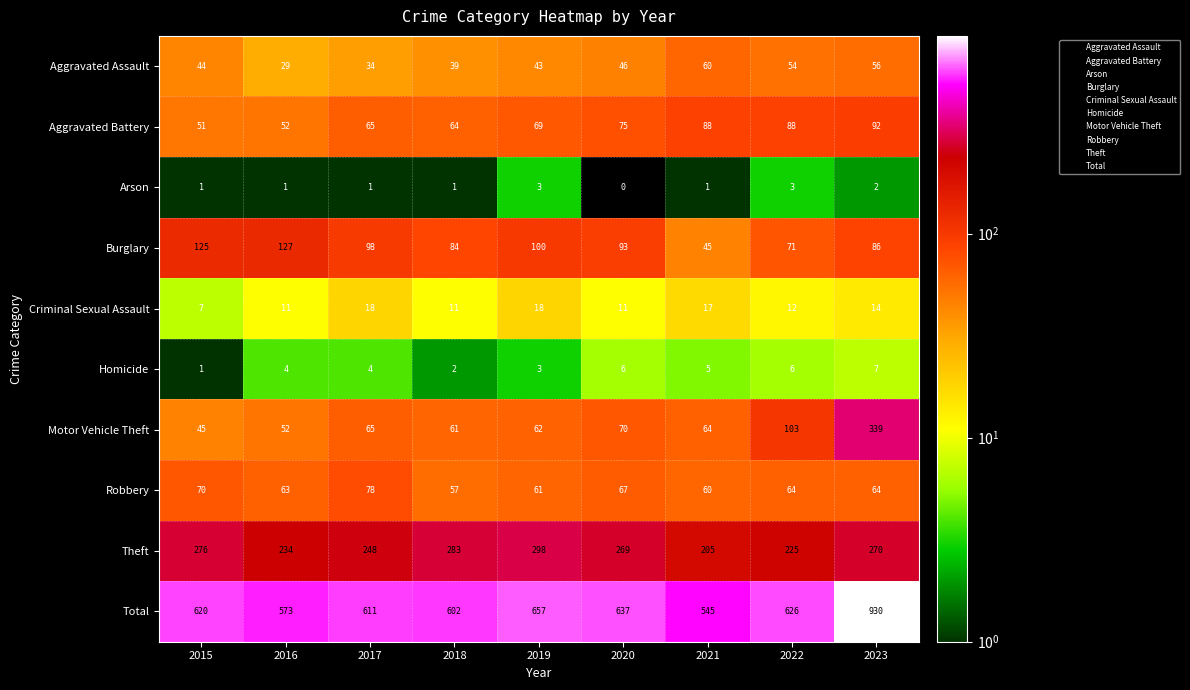

Is it true that Robbery equals 61 at 2019?

True